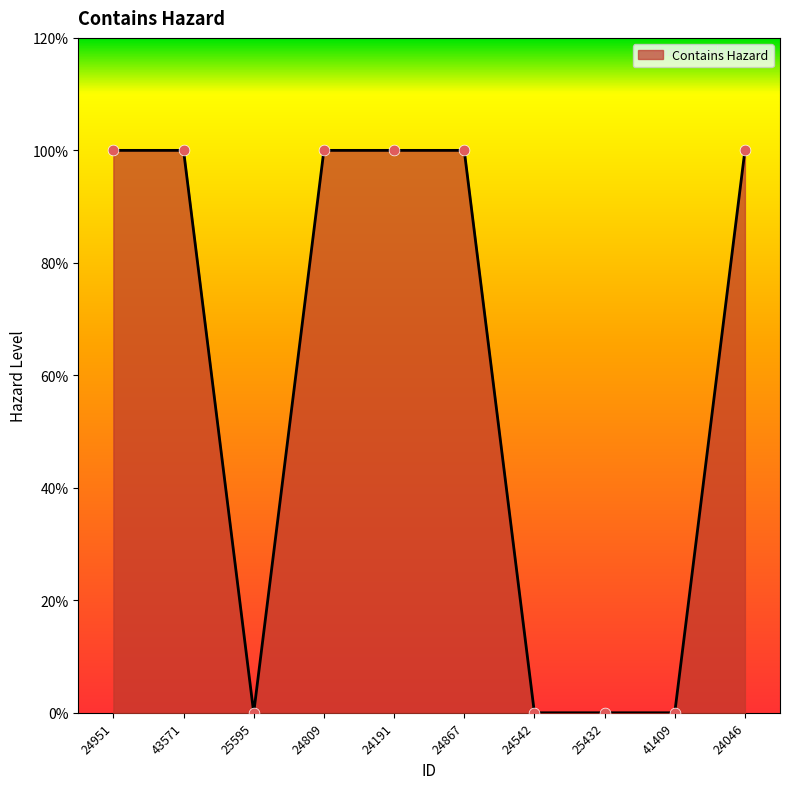

Between 41409 and 24809, which is larger?

24809